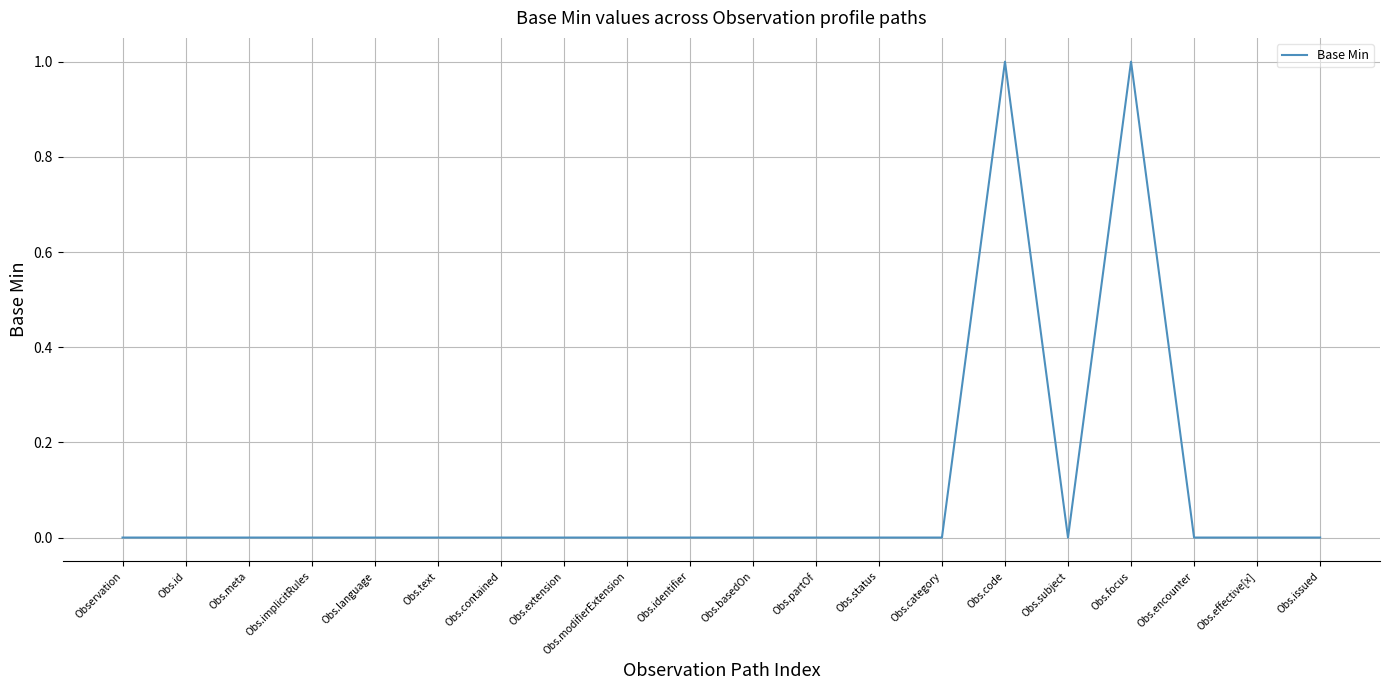

What is the change in value from Obs.status to Obs.focus?

+1